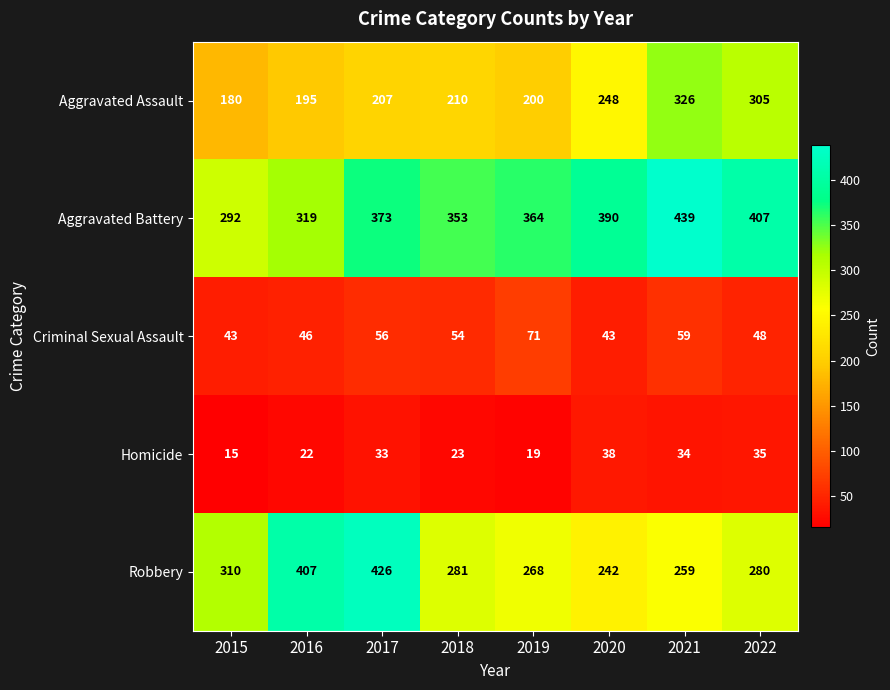

What is the difference between the maximum and minimum values in the Criminal Sexual Assault series?

28